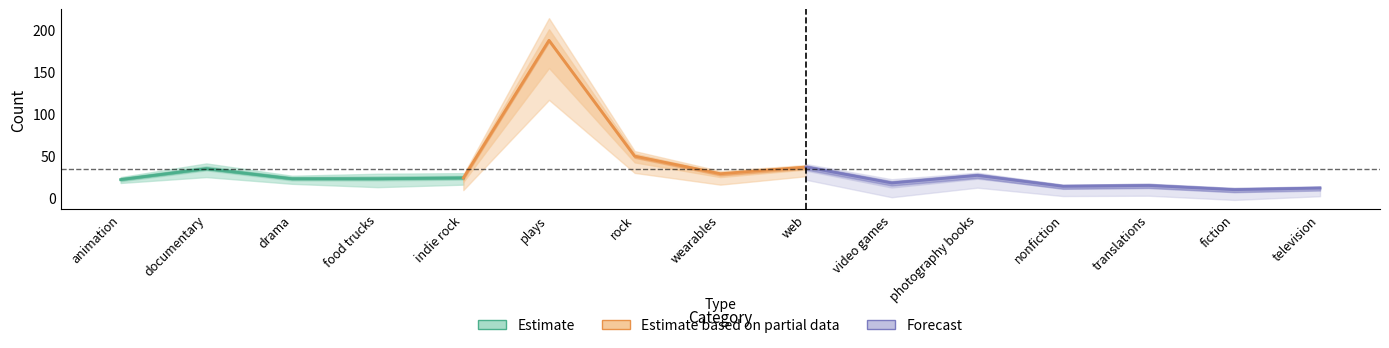

What is the spread (max minus min) of values at television?

8